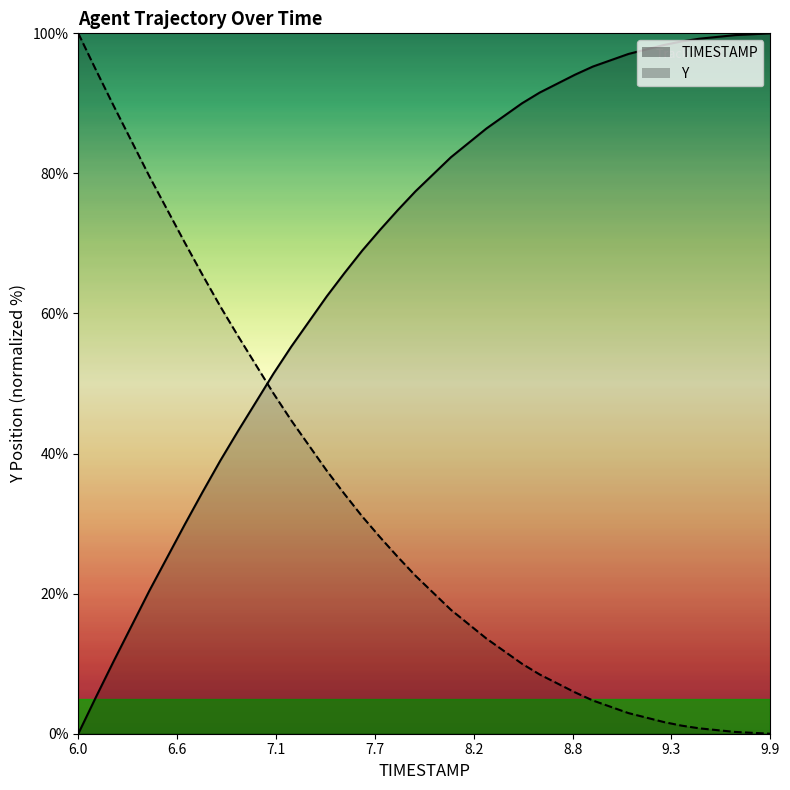

How many lines are shown in the chart?

1